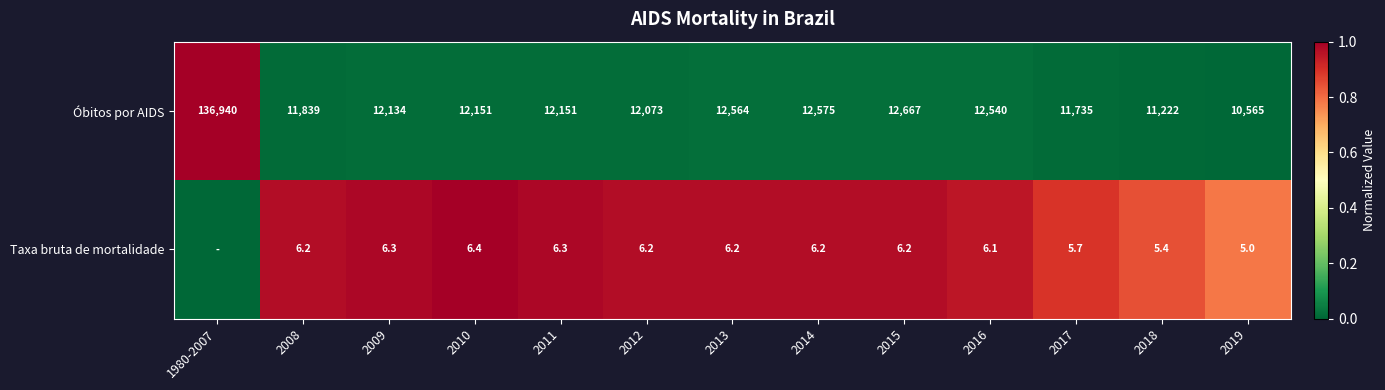

What is the total value across all series at 2015?

12673.2